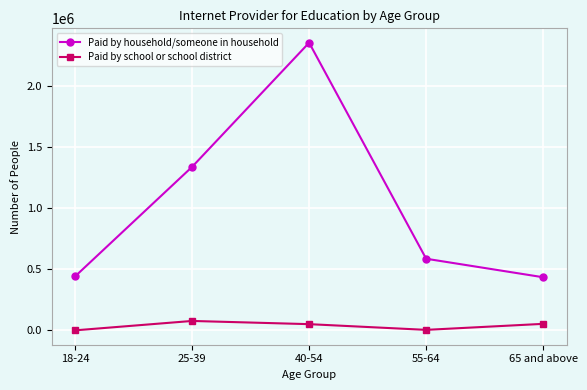

What is the difference between the second highest and minimum values in the Paid by household/someone in household series?

904371